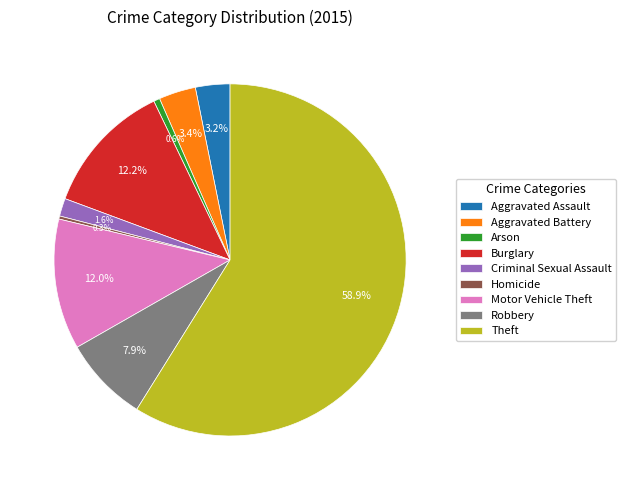

What percentage is the Robbery slice, to the nearest percent?

8%